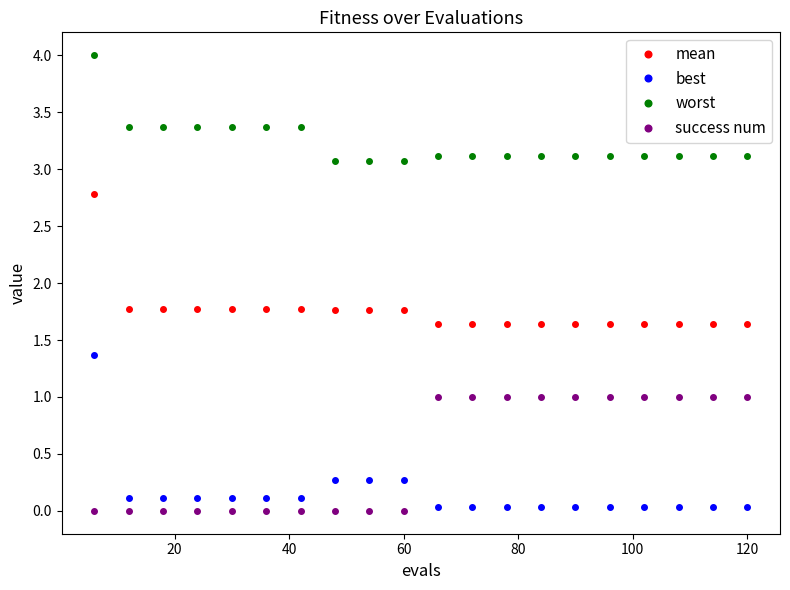

What is the difference between the maximum and minimum values in the worst series?

0.9